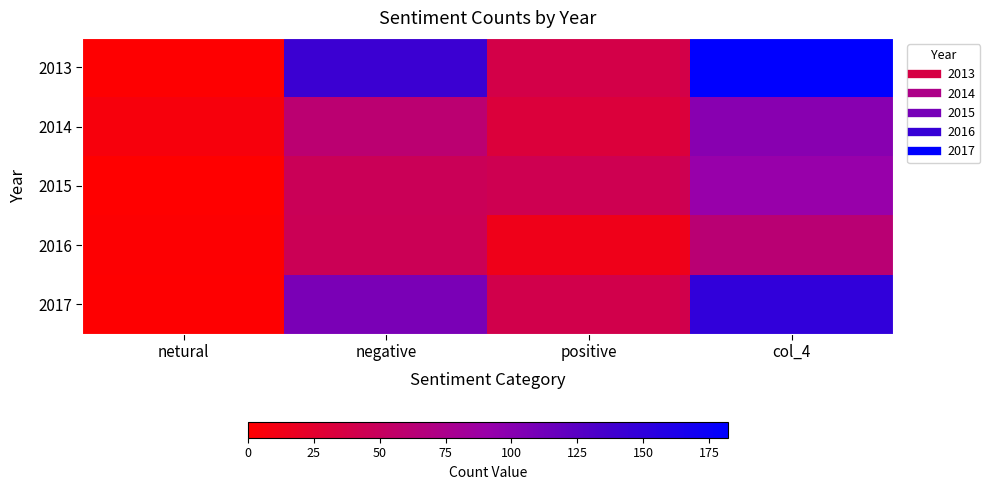

How many distinct data groups are displayed?

5